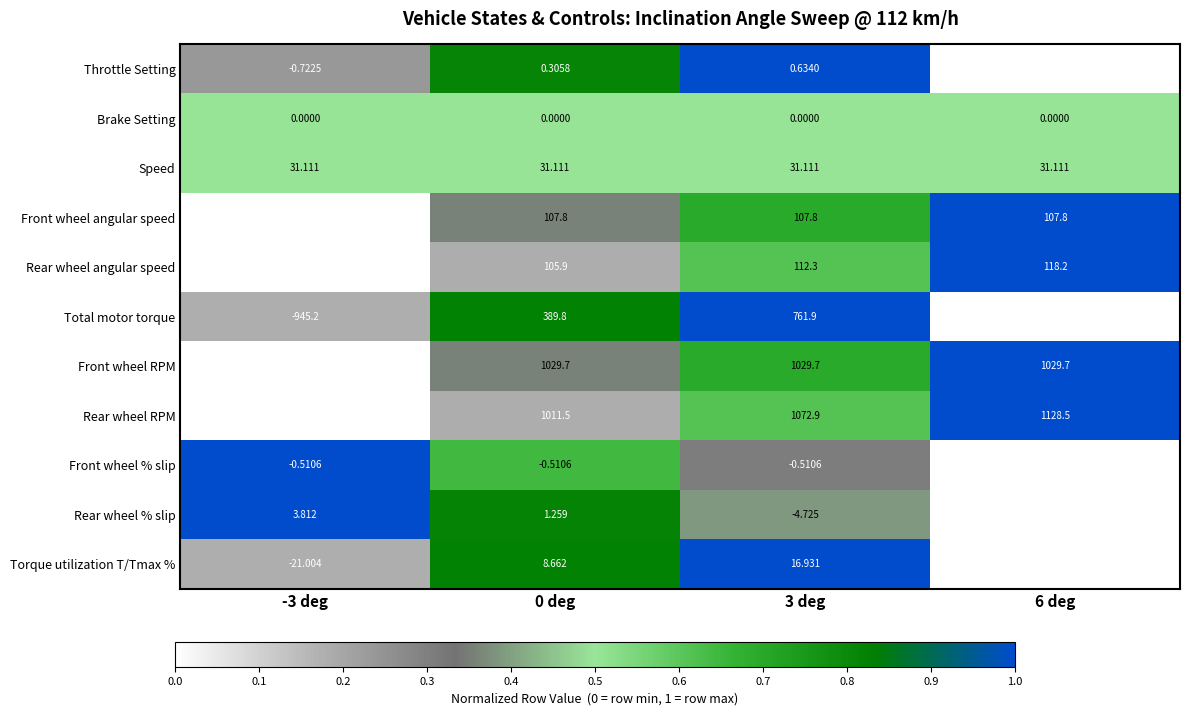

Is the value of Rear wheel RPM at 0 deg greater than the value of Rear wheel angular speed at 3 deg?

Yes